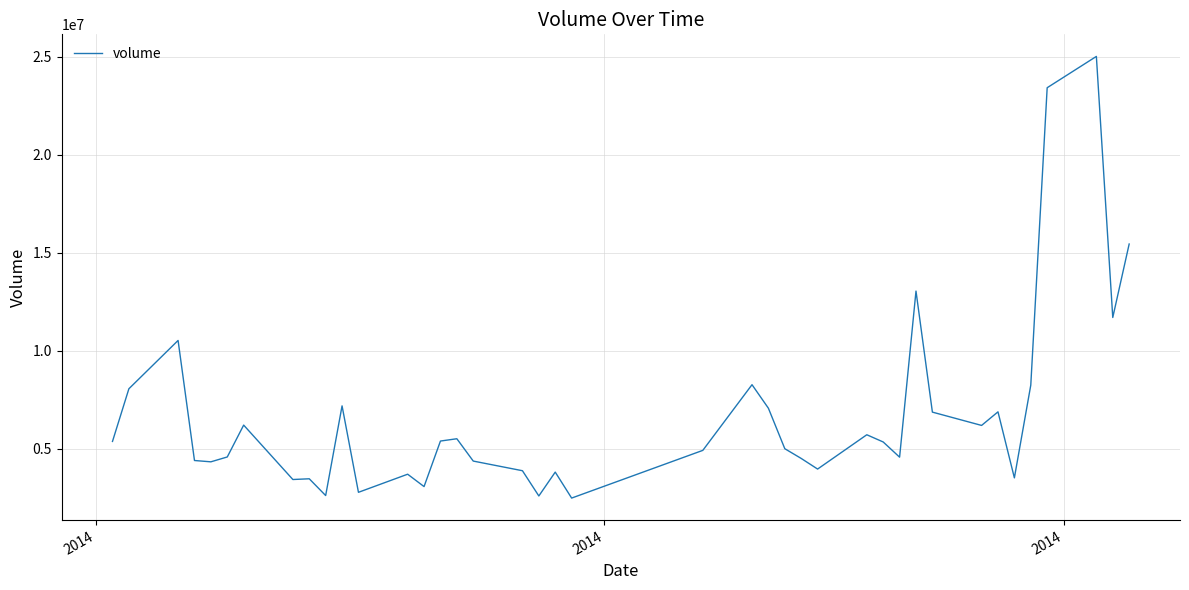

How many lines are shown in the chart?

1